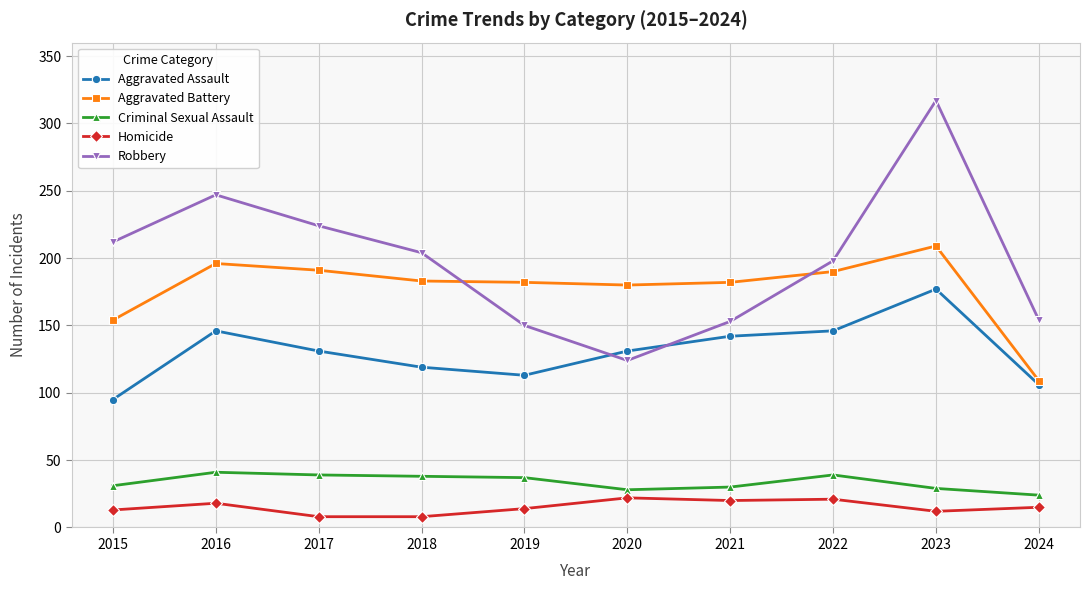

What are all the series names shown in the legend?

Aggravated Assault, Aggravated Battery, Criminal Sexual Assault, Homicide, Robbery